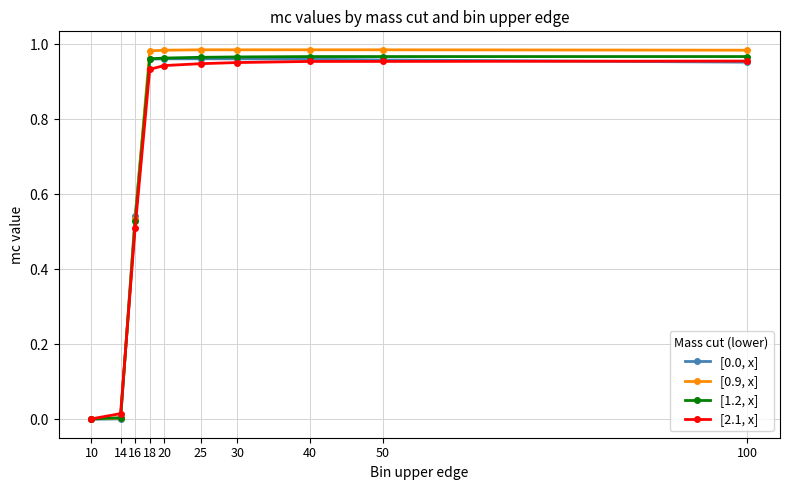

Between 10 and 40, which series saw the biggest shift?

[0.9, x]